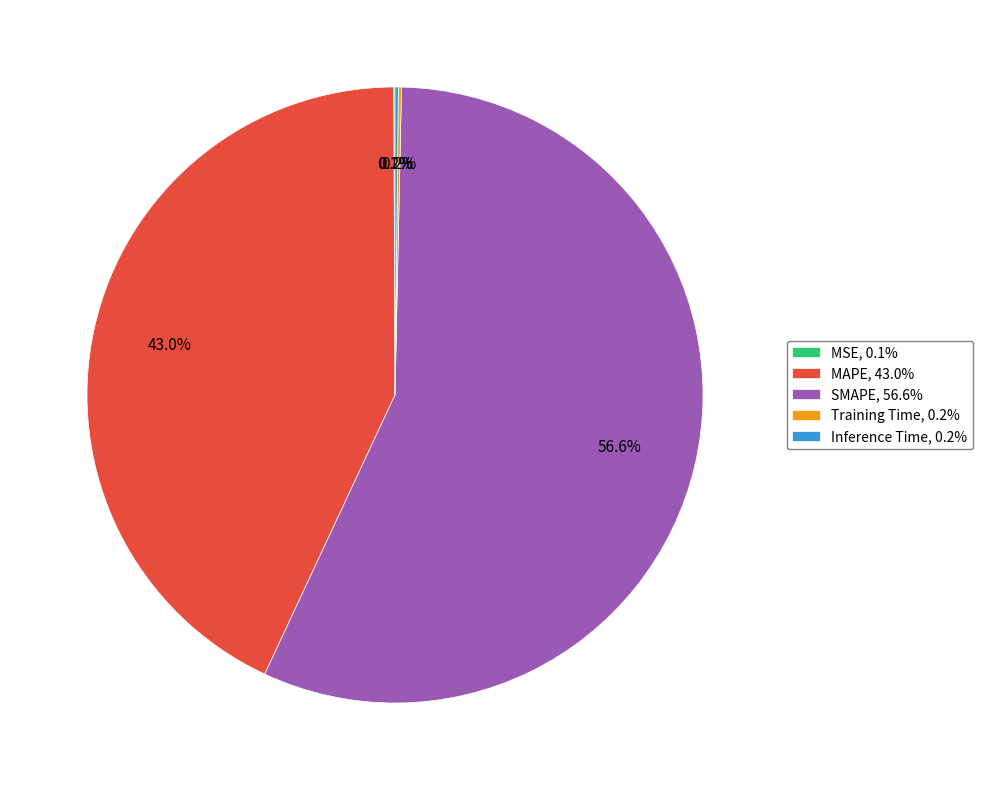

Do MAPE, 43.0% and SMAPE, 56.6% together represent more than half of the pie?

Yes